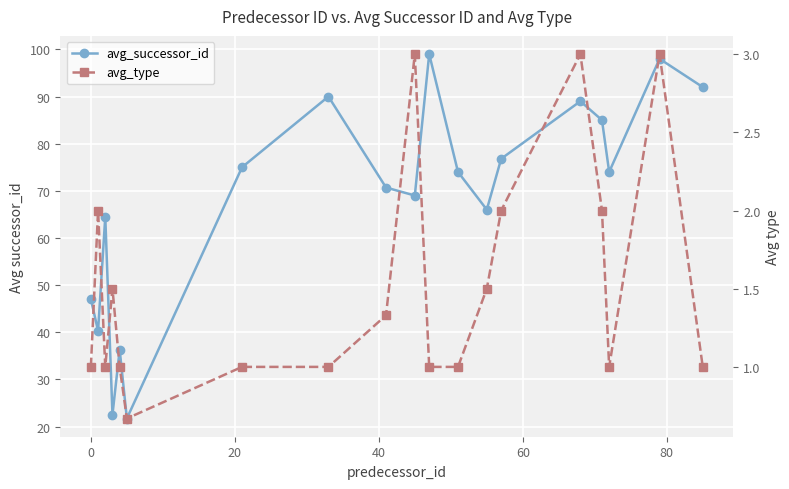

True or false: avg_type and avg_successor_id intersect in this chart.

False